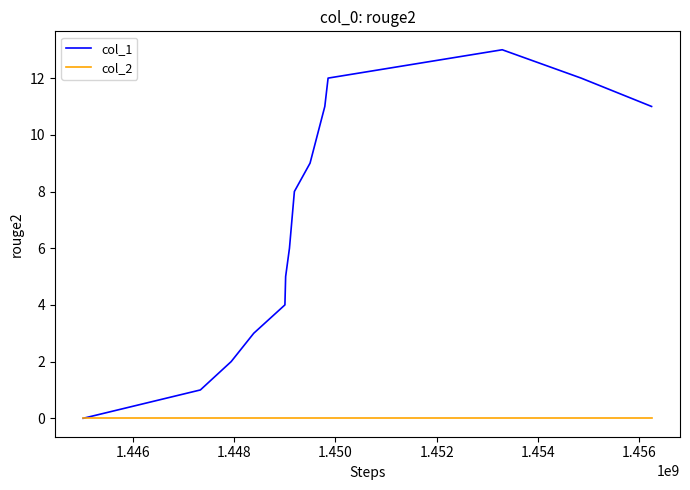

Does the chart have visible grid lines?

No